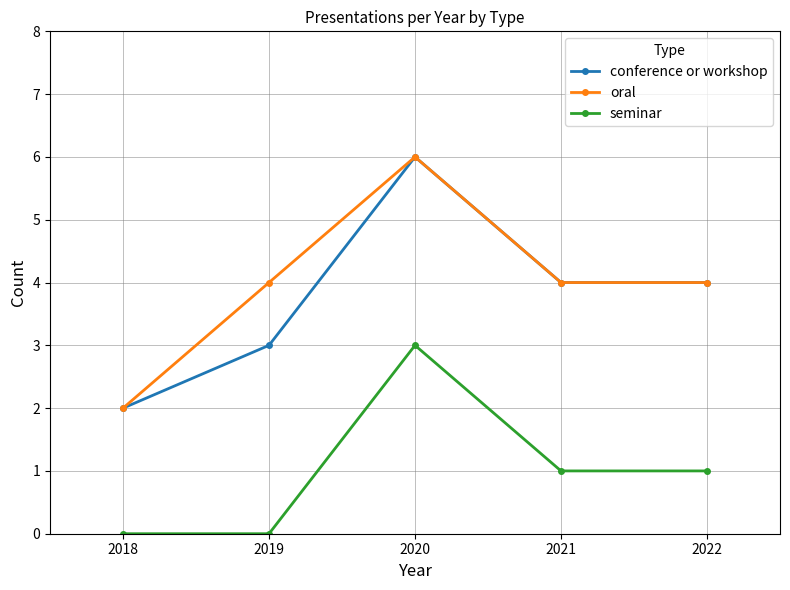

Count the number of data series in this chart.

3